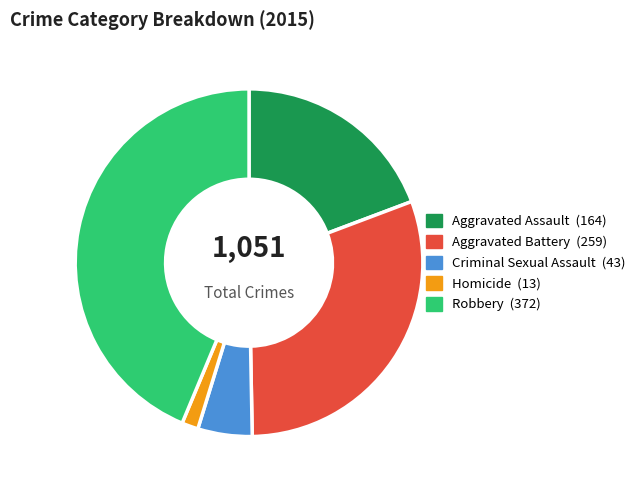

Count the number of slices in the pie.

5